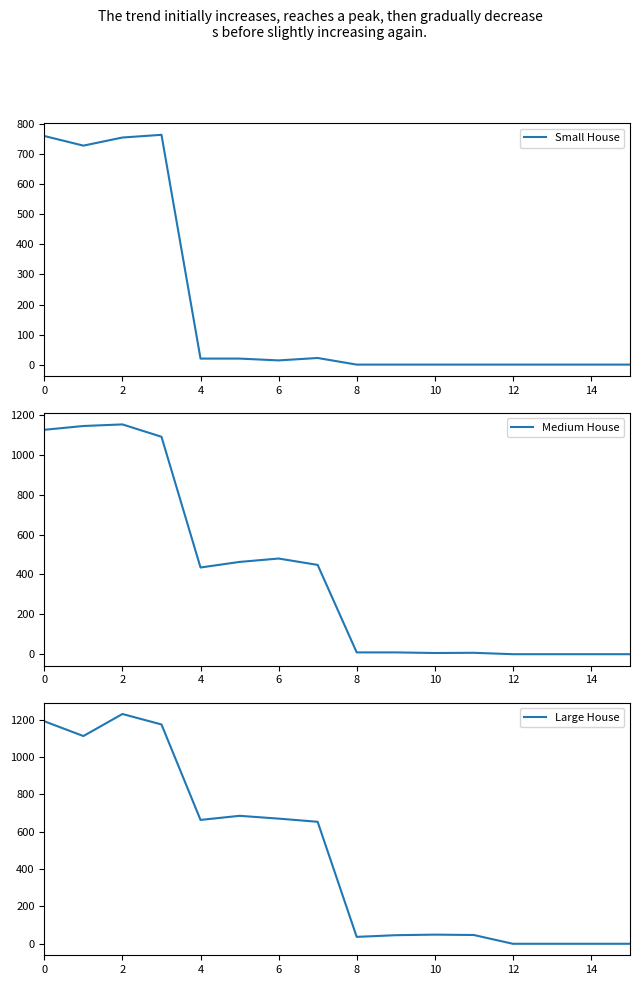

What is the difference between the maximum and minimum values in the Large House series?

1230